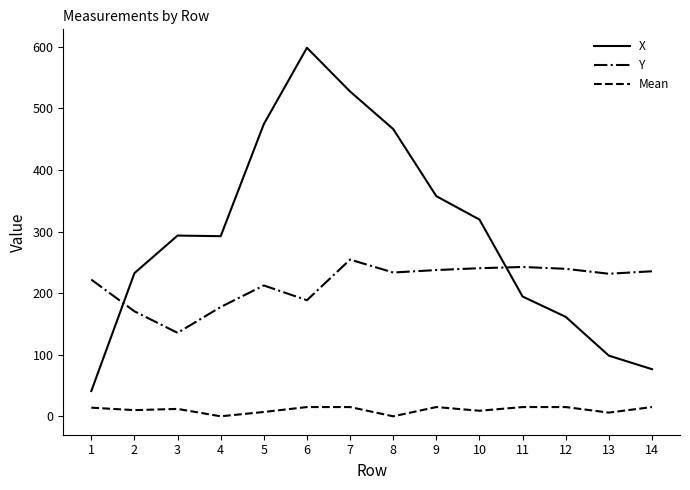

True or false: Mean and Y cross at least once.

False